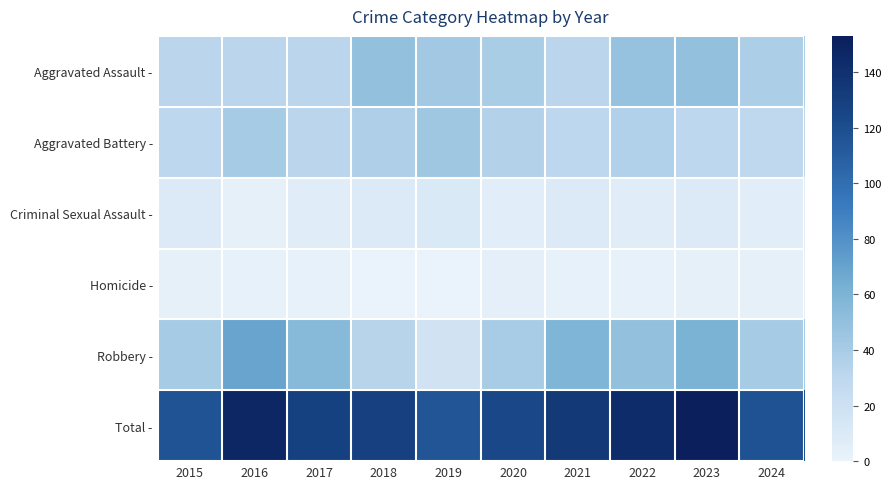

At which category is the sum across all series the highest?

2023